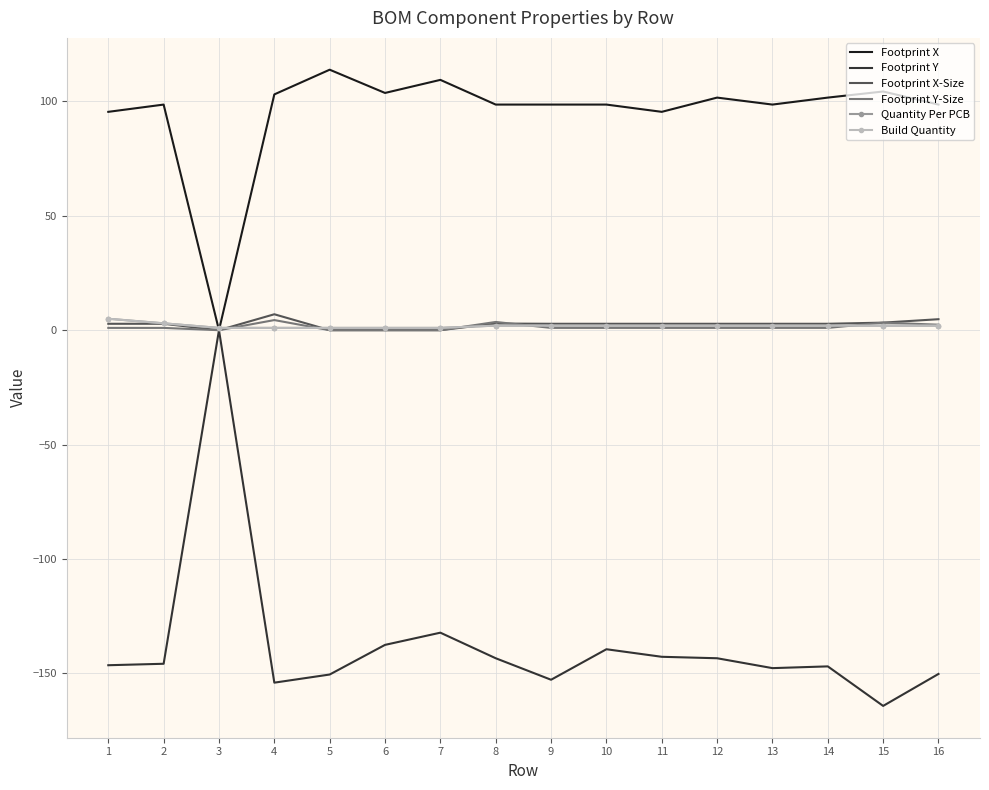

Between which two adjacent categories do Footprint X-Size and Build Quantity first intersect?

3 and 4